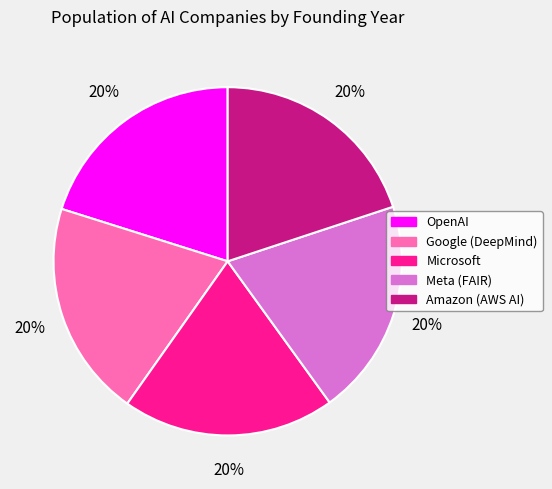

Does Meta (FAIR) account for over 50% of the chart?

No